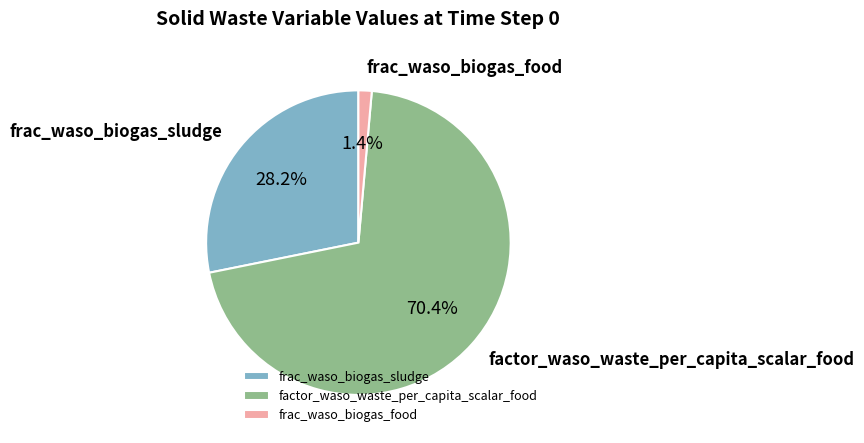

The factor_waso_waste_per_capita_scalar_food slice represents 61% of the pie. True or false?

False